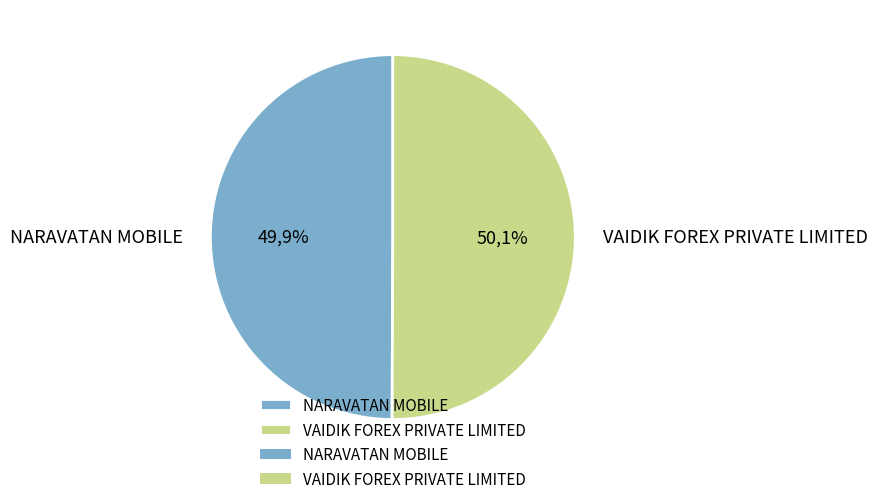

Which slice is the largest?

VAIDIK FOREX PRIVATE LIMITED